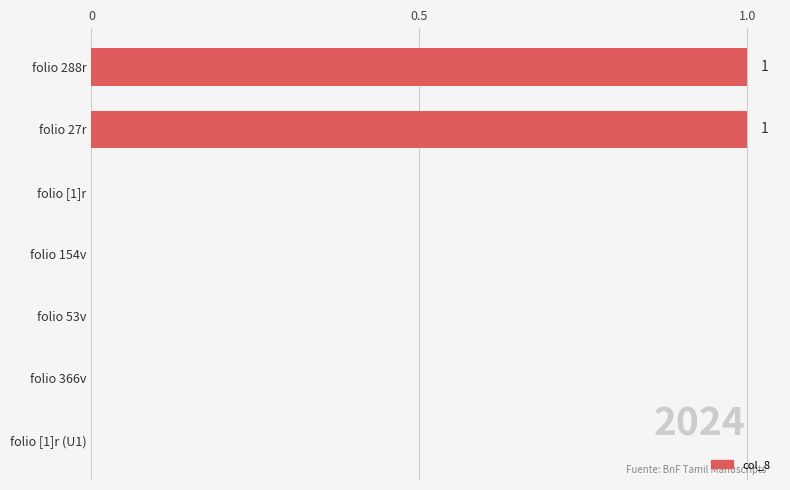

Is it true that the value at folio 53v is 0?

True